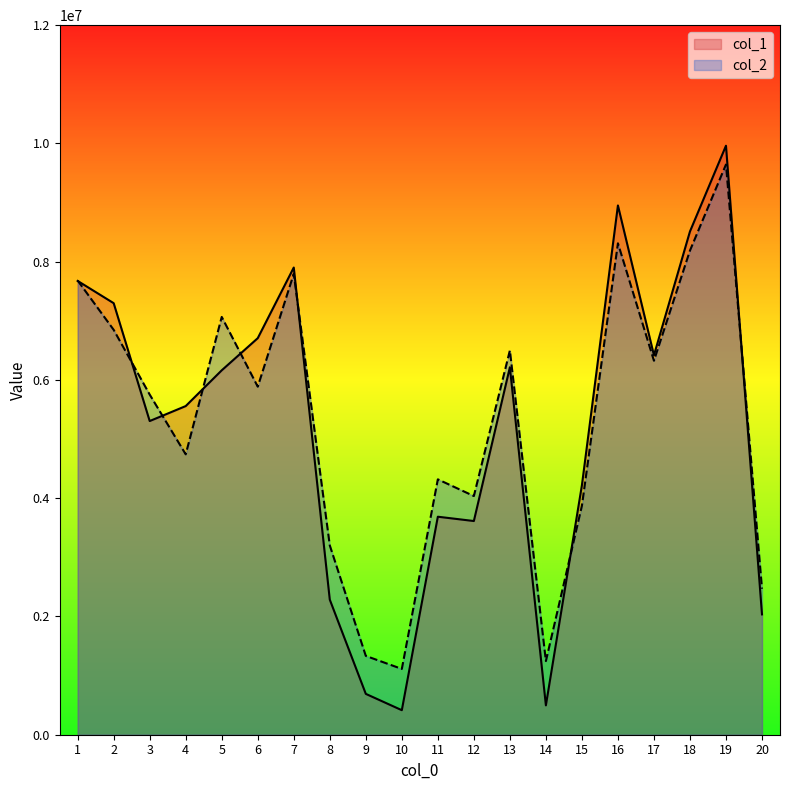

What is the value of the col_1 point at the 1st from the left?

7674612